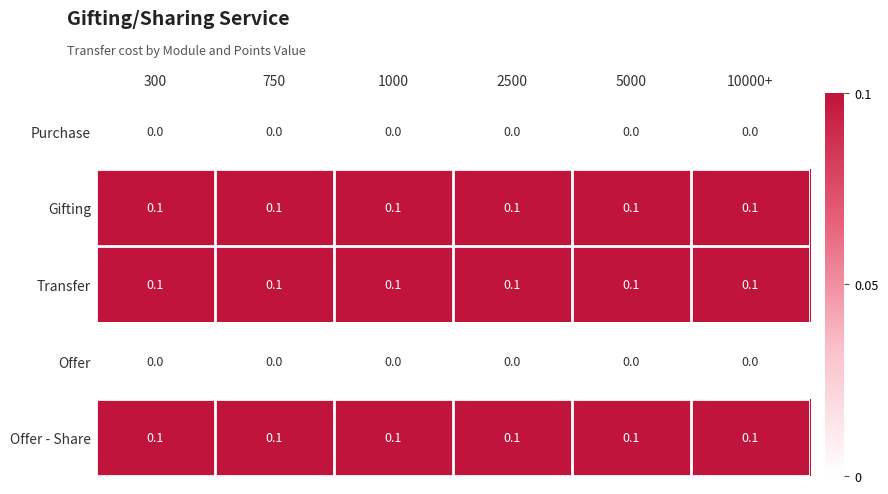

What is the total value across all series at 750?

0.3